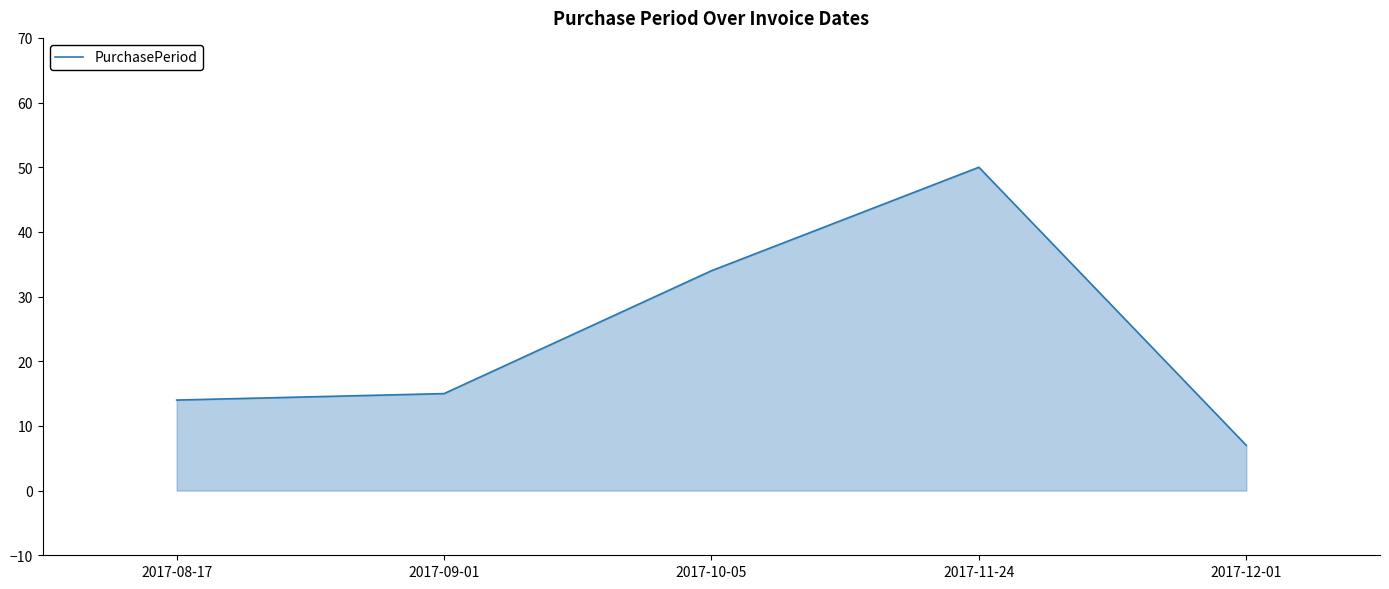

List the labels in order of value, largest first.

2017-11-24, 2017-10-05, 2017-09-01, 2017-08-17, 2017-12-01